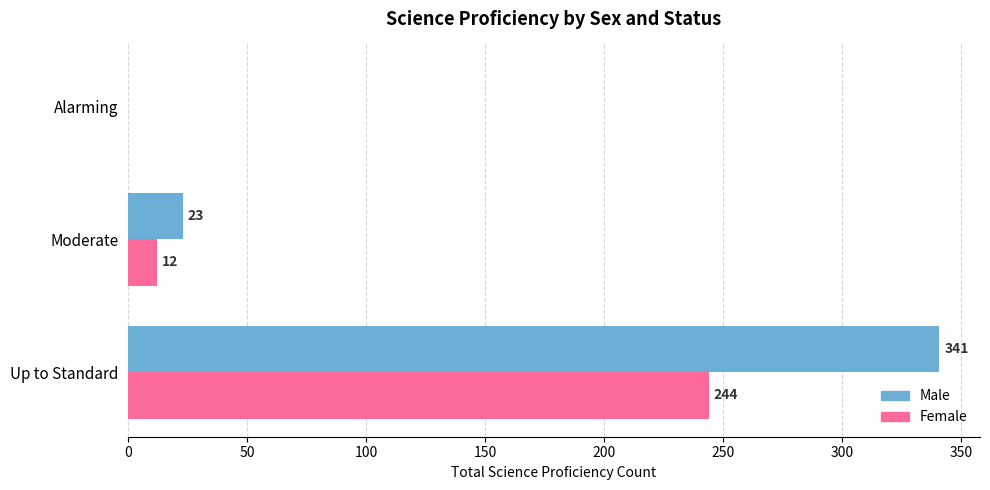

Which series has the largest total across all categories?

Male